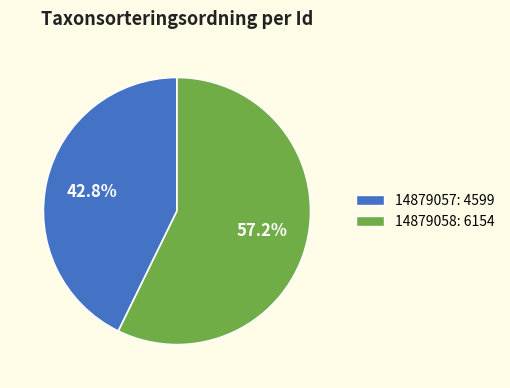

Between 14879057: 4599 and 14879058: 6154, which is larger?

14879058: 6154